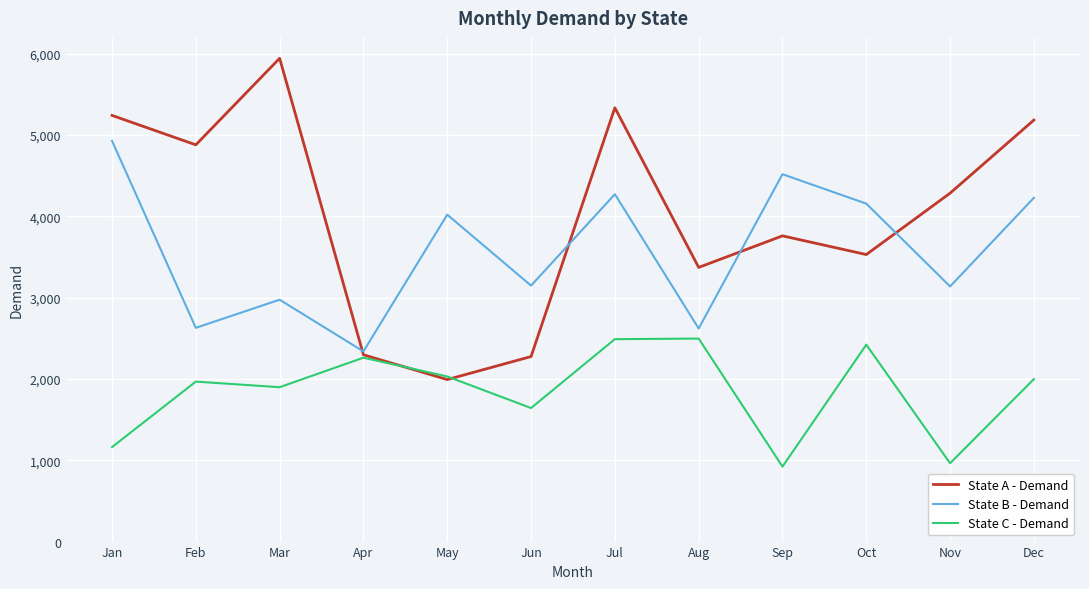

What is the difference between the State B - Demand values at Jan and Apr?

2589